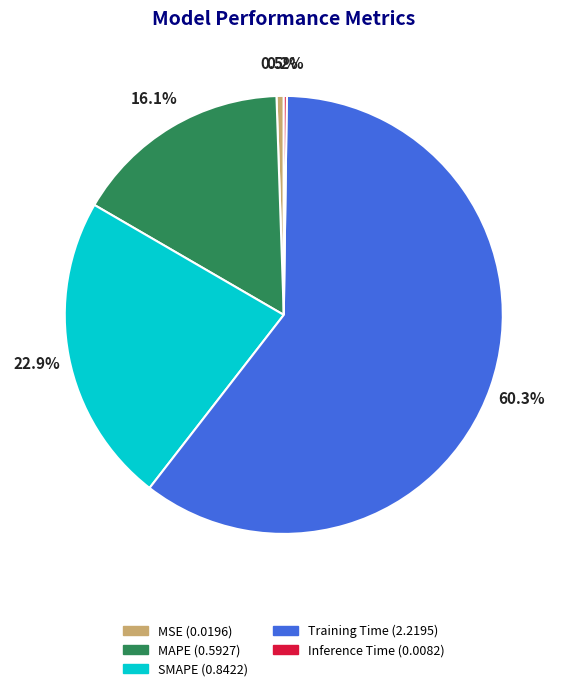

Is it true that Training Time is 60% of the pie?

True